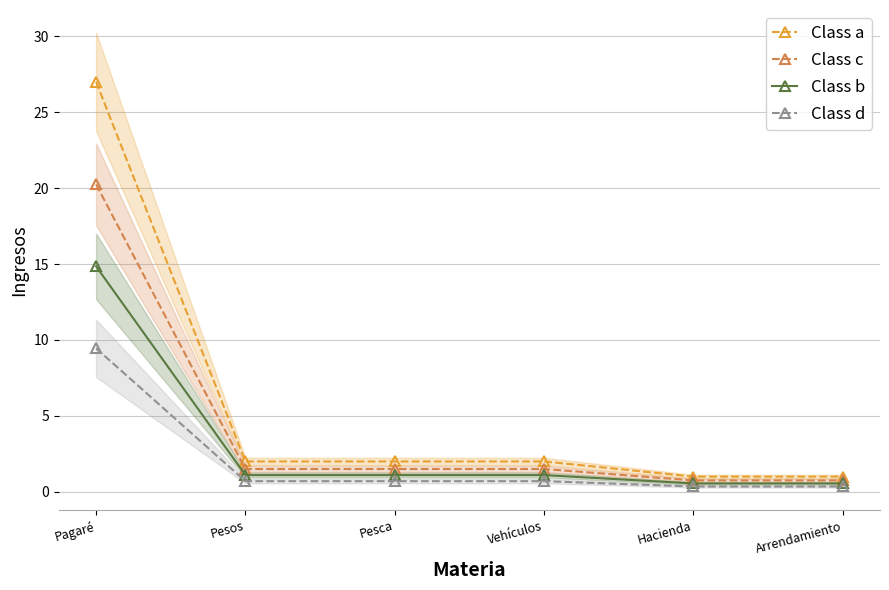

Reading right to left, list all the values displayed in this chart.

Class a: Arrendamiento=1.0	Hacienda=1.0	Vehículos=2.0	Pesca=2.0	Pesos=2.0	Pagaré=27.0
Class c: Arrendamiento=0.8	Hacienda=0.8	Vehículos=1.5	Pesca=1.5	Pesos=1.5	Pagaré=20.2
Class b: Arrendamiento=0.6	Hacienda=0.6	Vehículos=1.1	Pesca=1.1	Pesos=1.1	Pagaré=14.9
Class d: Arrendamiento=0.3	Hacienda=0.3	Vehículos=0.7	Pesca=0.7	Pesos=0.7	Pagaré=9.4